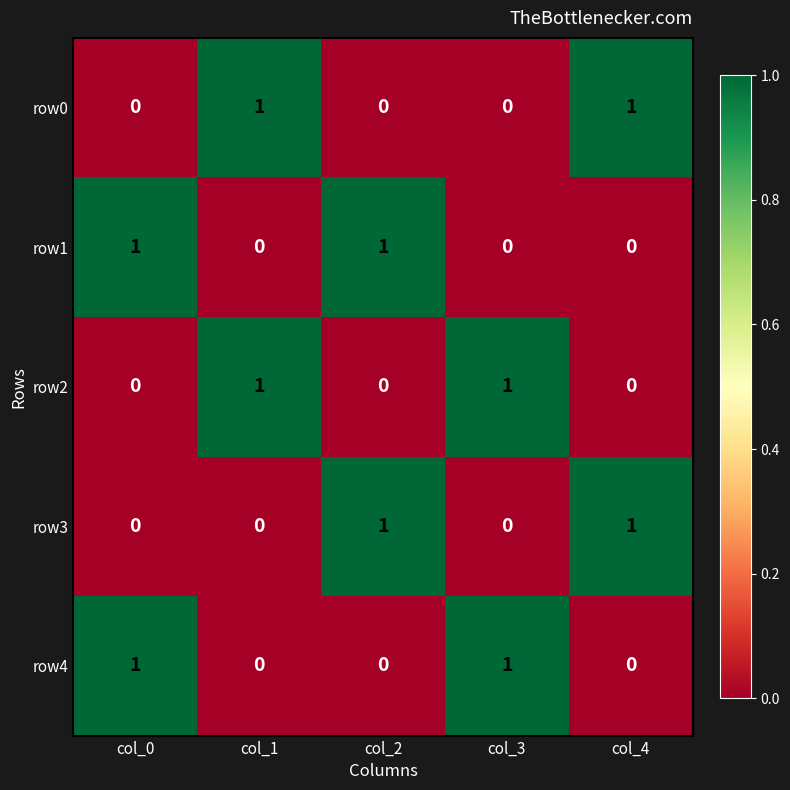

Is the value of row1 at col_1 greater than the value of row2 at col_1?

No